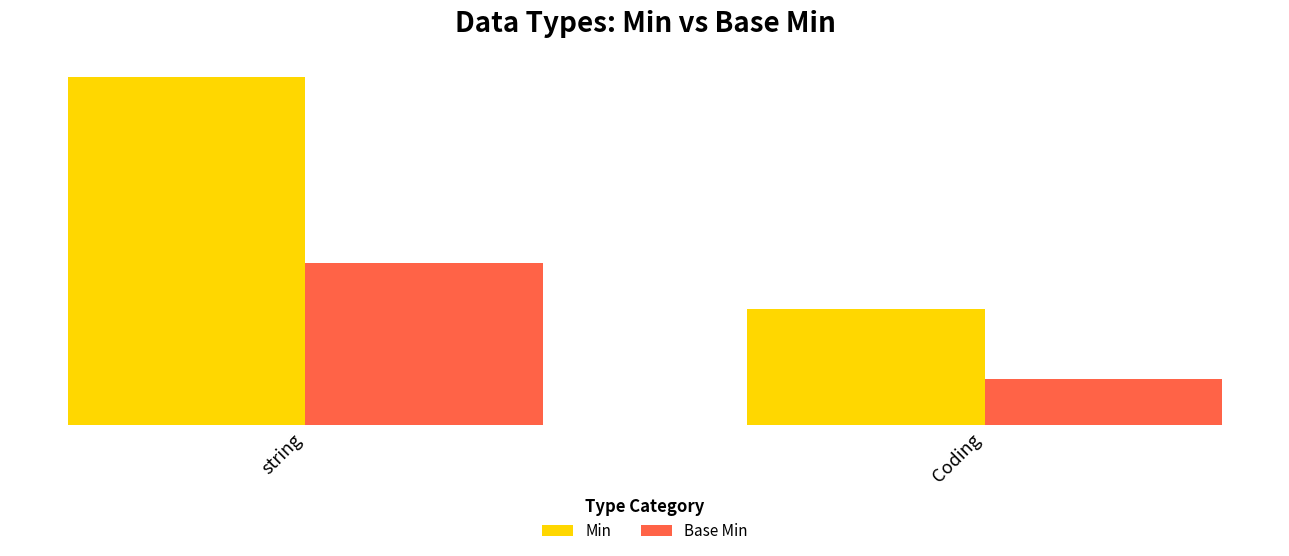

What are all the series names shown in the legend?

Min, Base Min